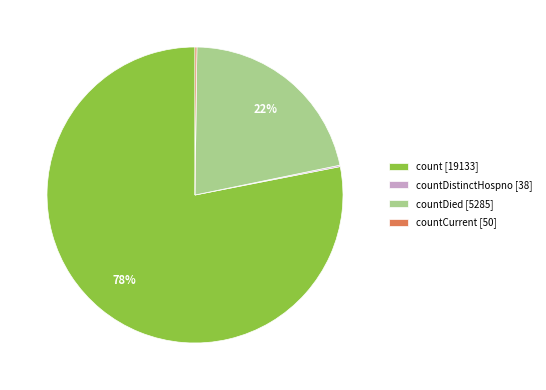

The countDied [5285] slice represents 22% of the pie. True or false?

True